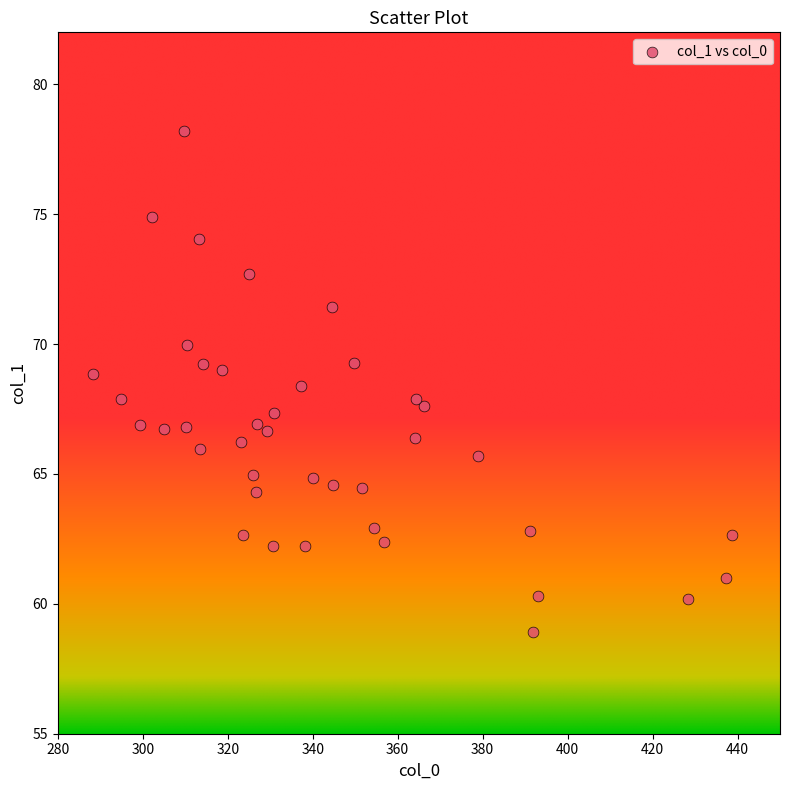

What is the range of Y values (max minus min)?

19.3